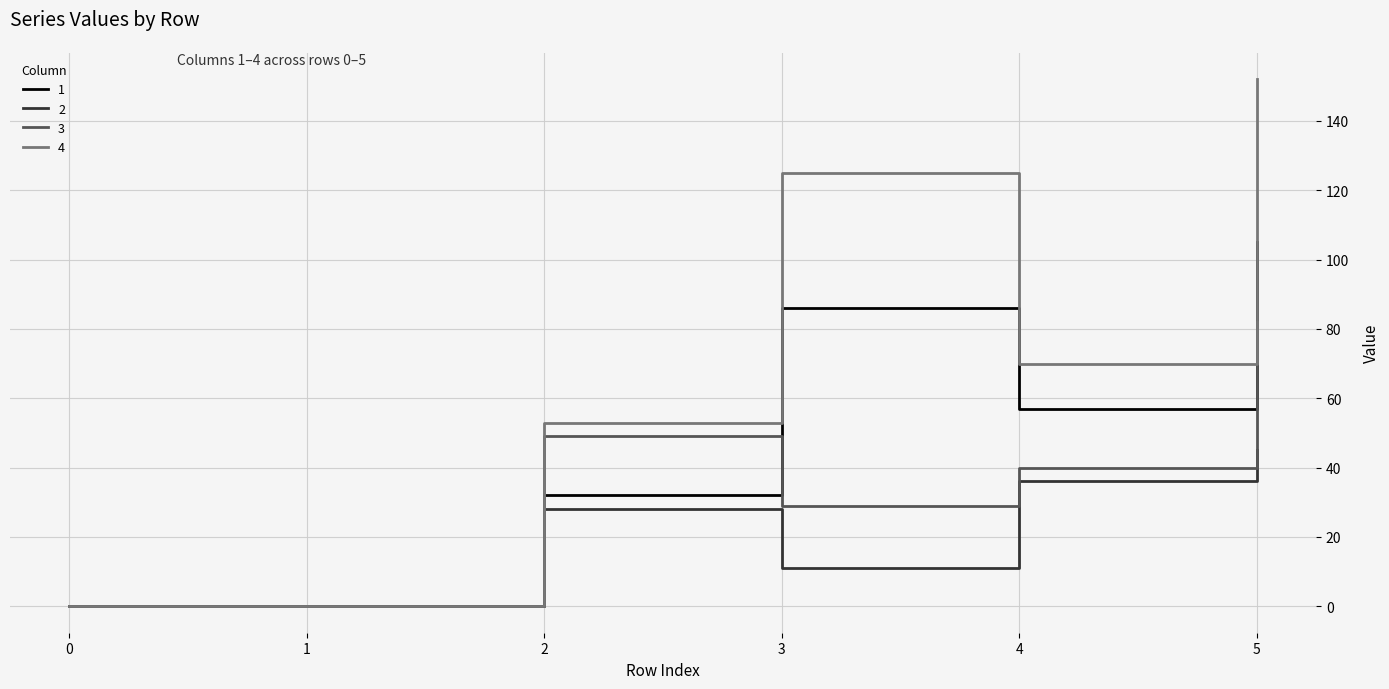

True or false: 3 has a value of 0 at 1.

True